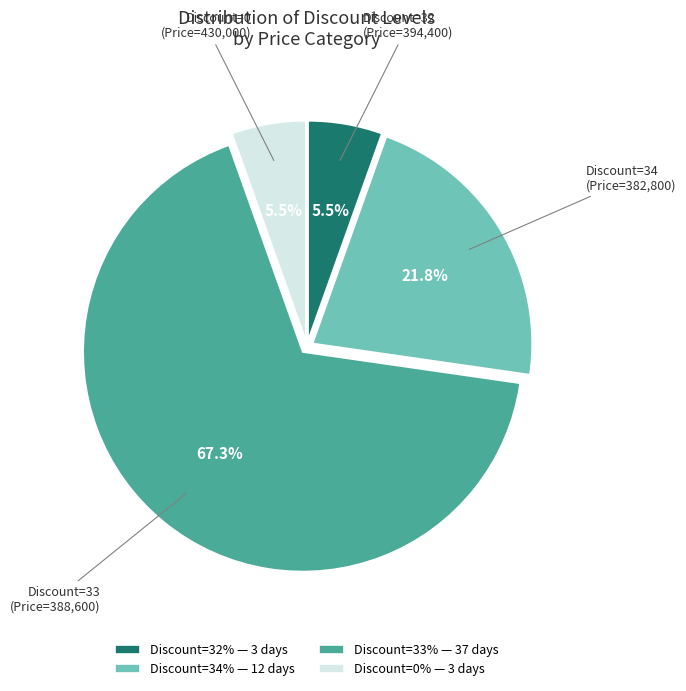

What percentage do Discount=33% — 37 days and Discount=0% — 3 days together represent?

72.7%